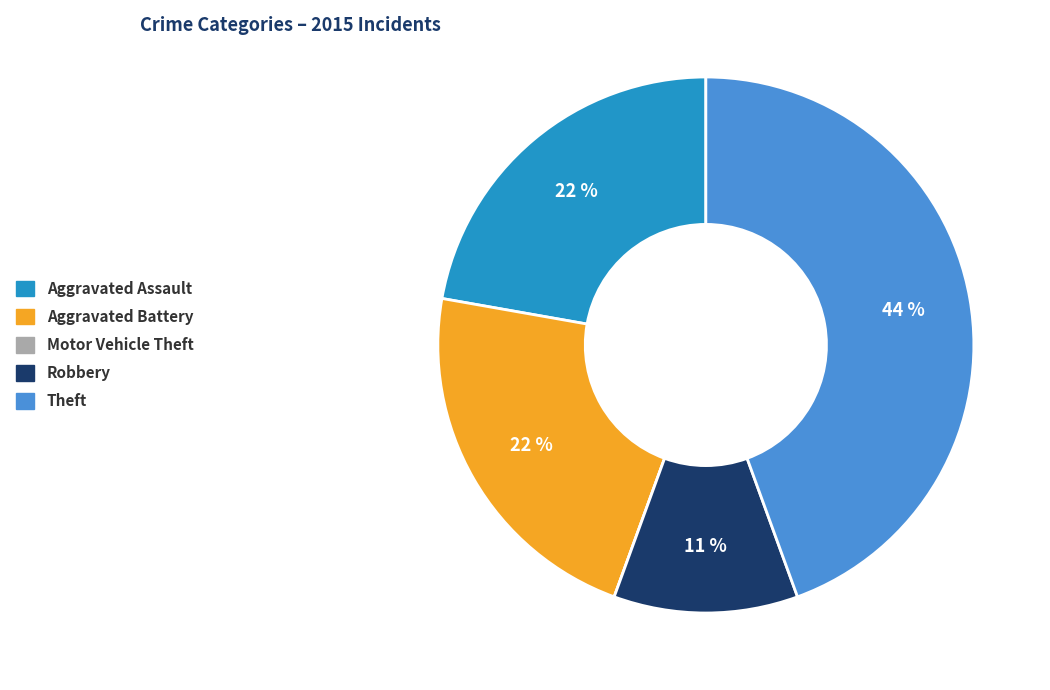

Is there any slice that represents more than half of the pie?

No